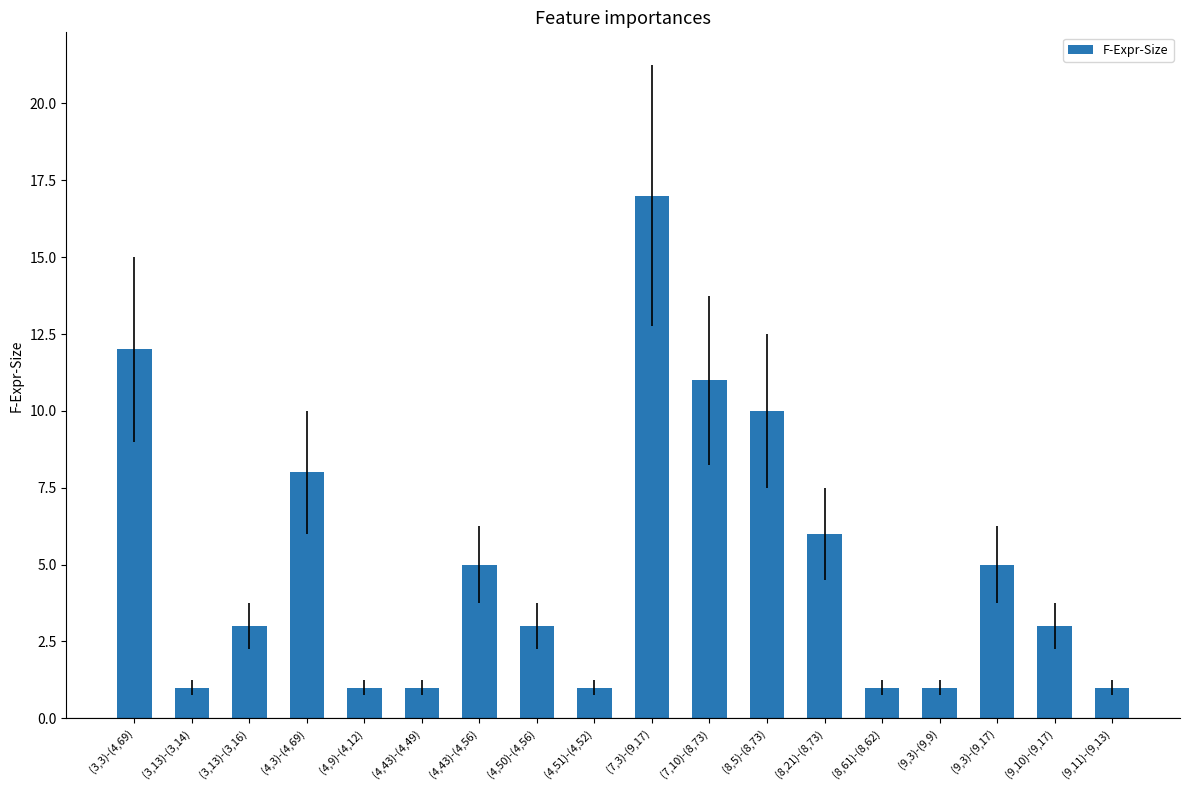

What is the label of the 4th bar from the right?

(9,3)-(9,9)